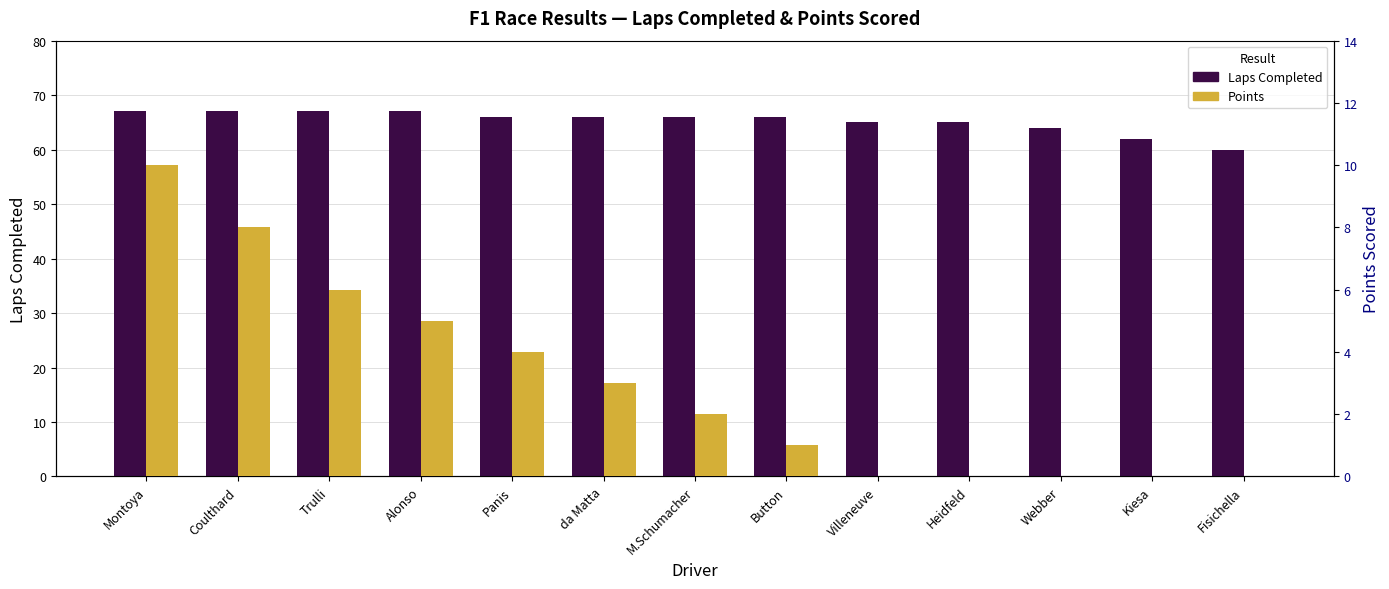

Where does the Points series first go above 2?

Montoya